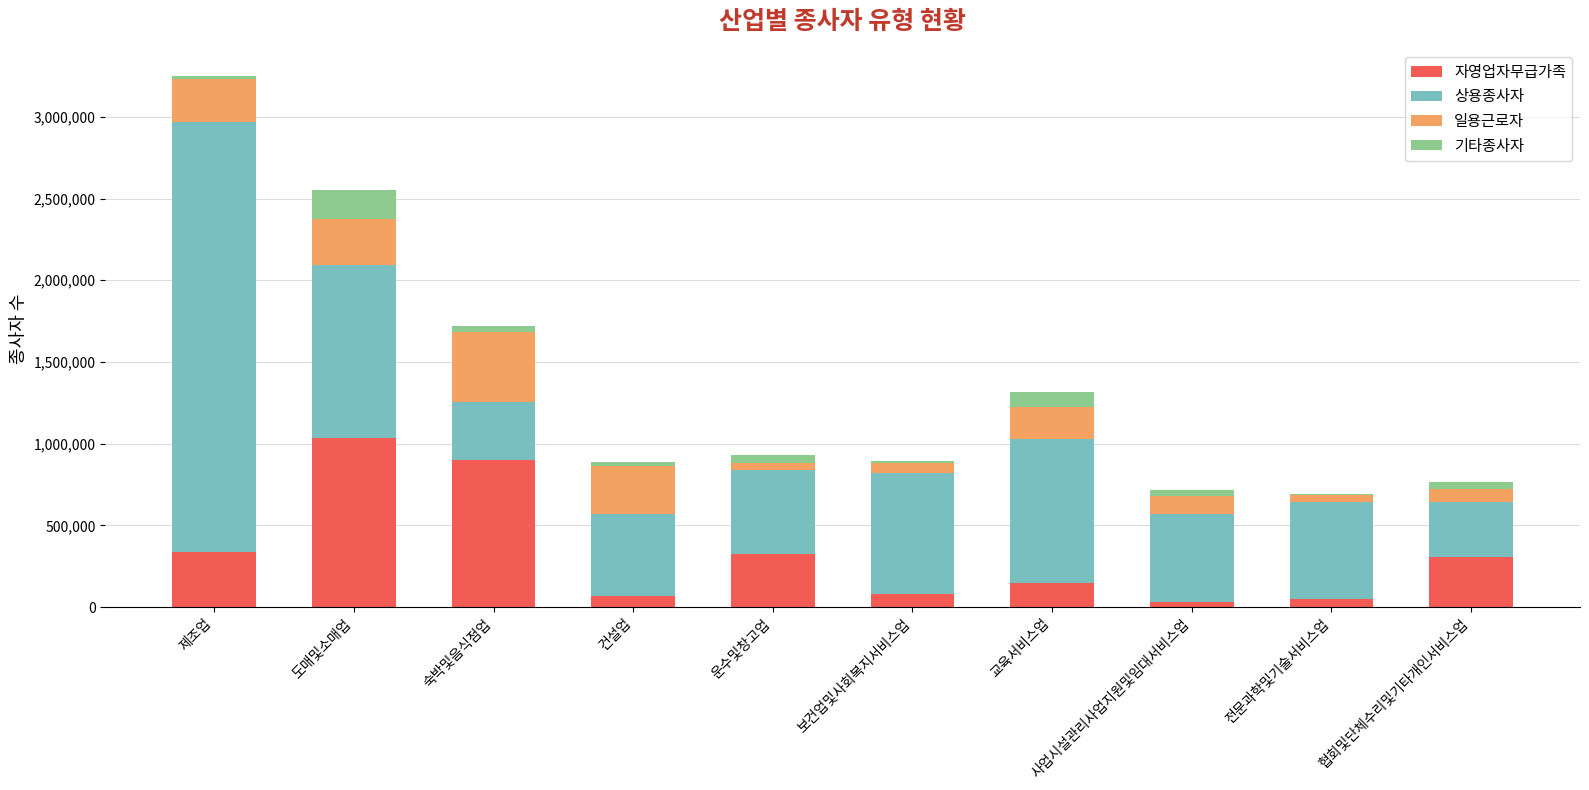

Count the number of categories in the chart.

10